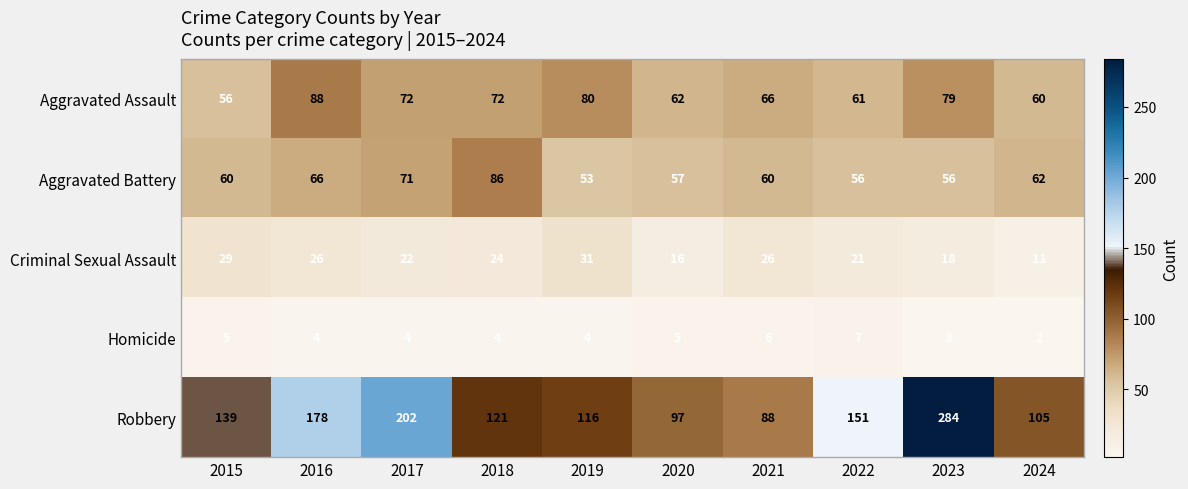

What value does the Criminal Sexual Assault series have at 2024?

11